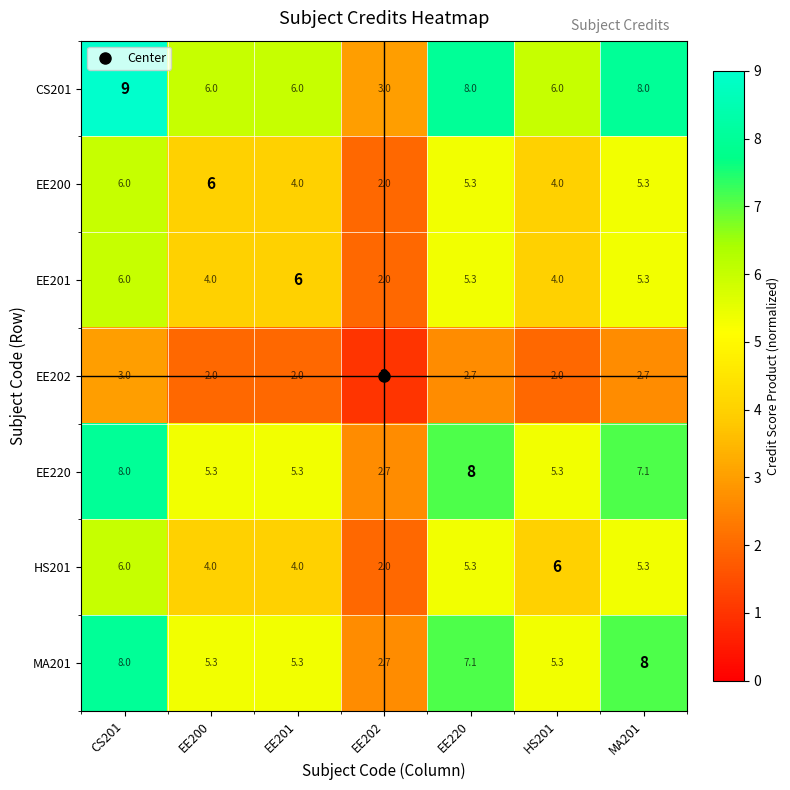

What is the minimum value shown in the chart?

2.0